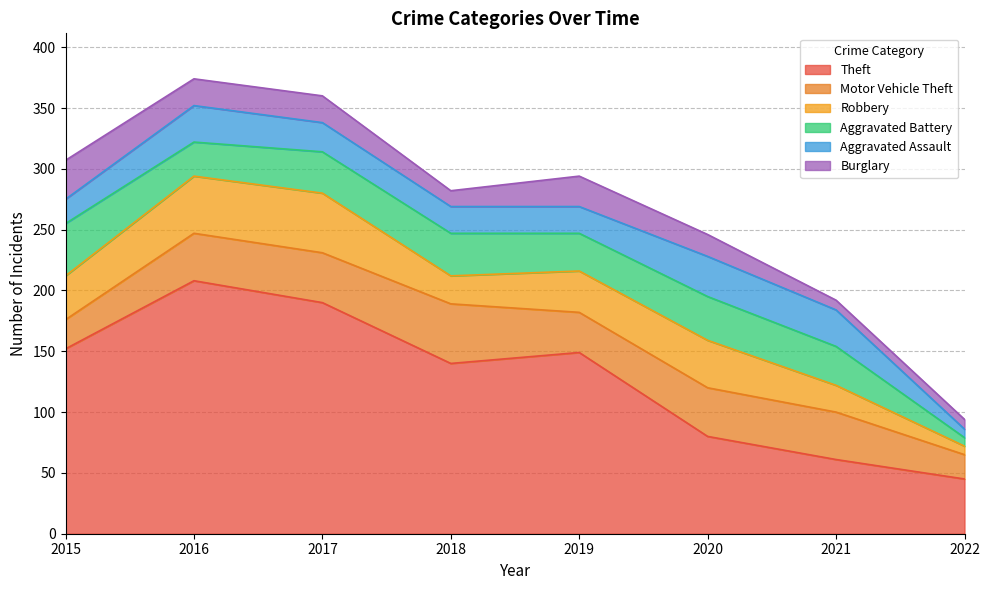

What is the sum of all Burglary values?

148